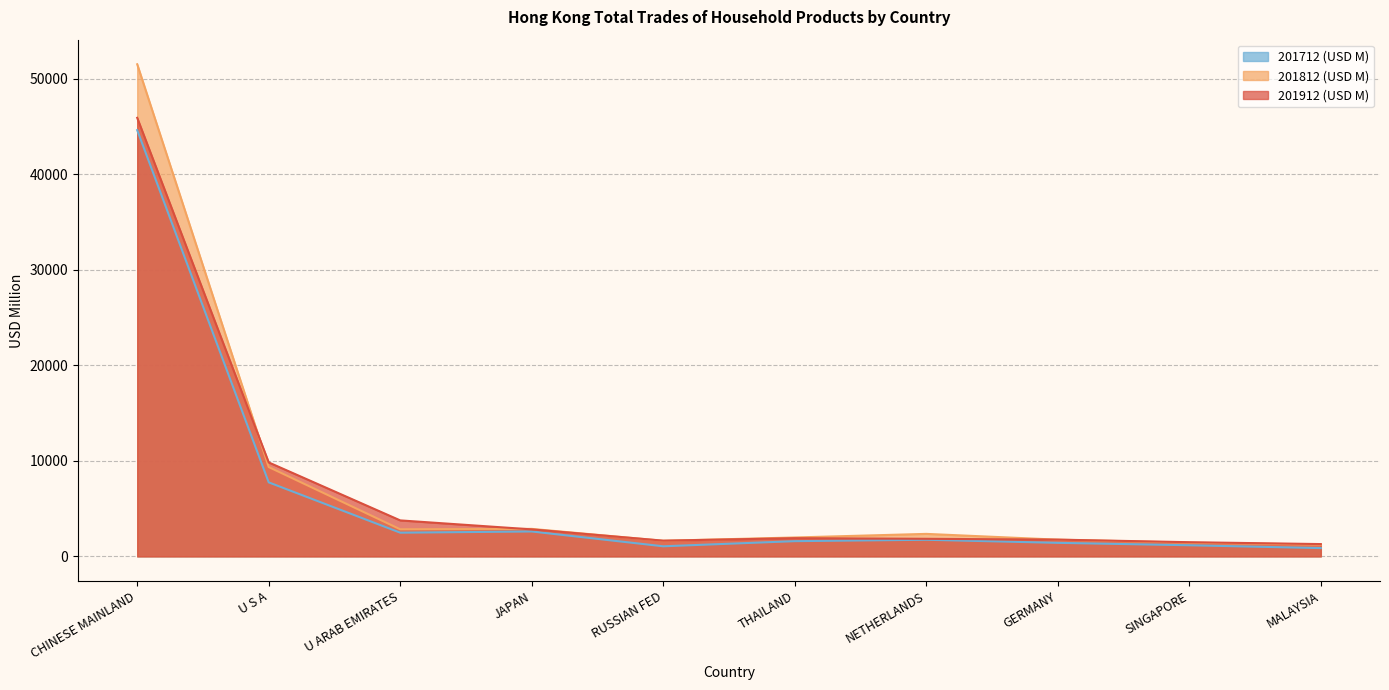

True or false: 201912 % Share has a value of 1104.3 at THAILAND.

False